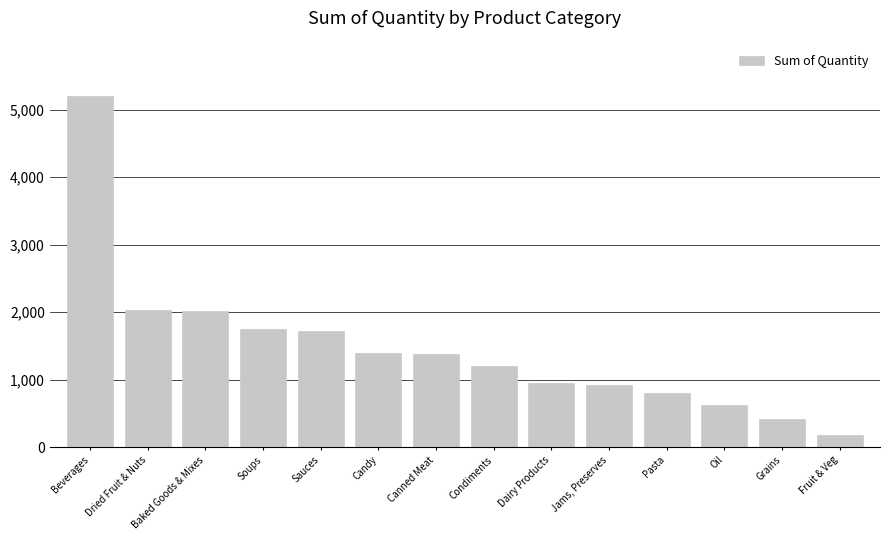

Which label corresponds to the largest value in the chart?

Beverages